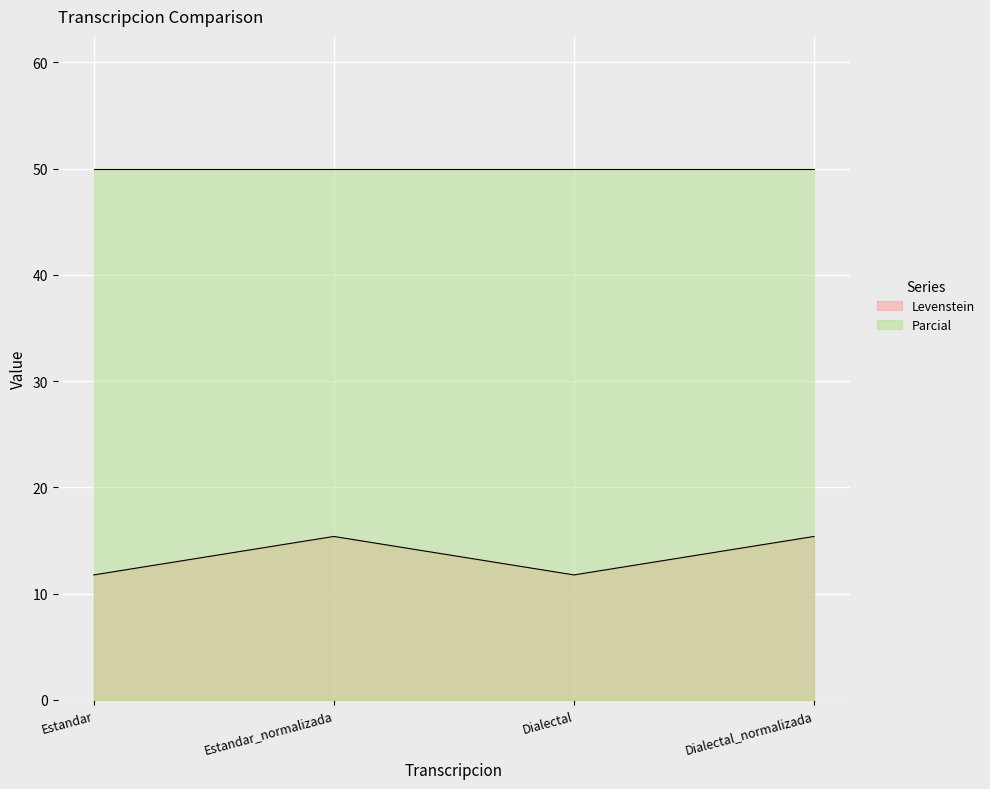

Where is the first local maximum?

Estandar_normalizada